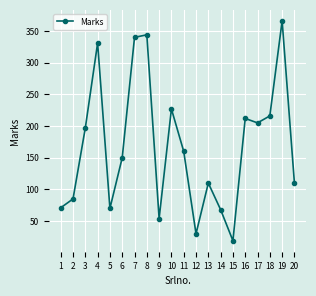

Approximately how many times larger is the value at 4 compared to 11?

2.1